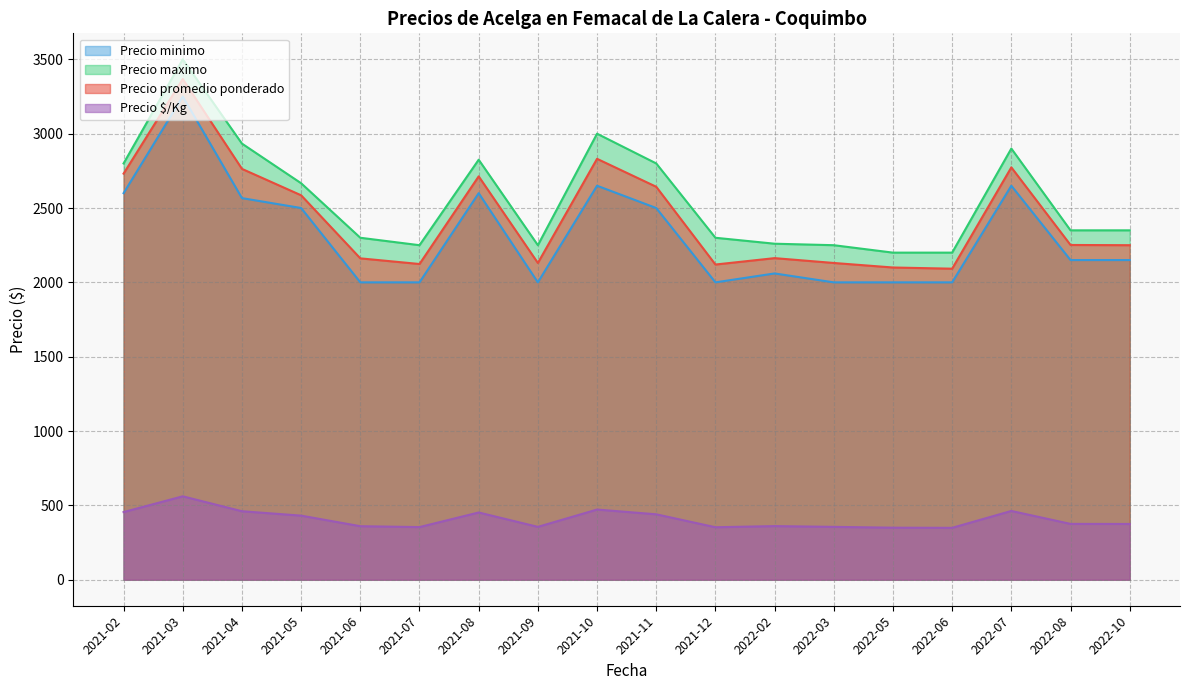

Which series has the widest spread of values?

Precio maximo